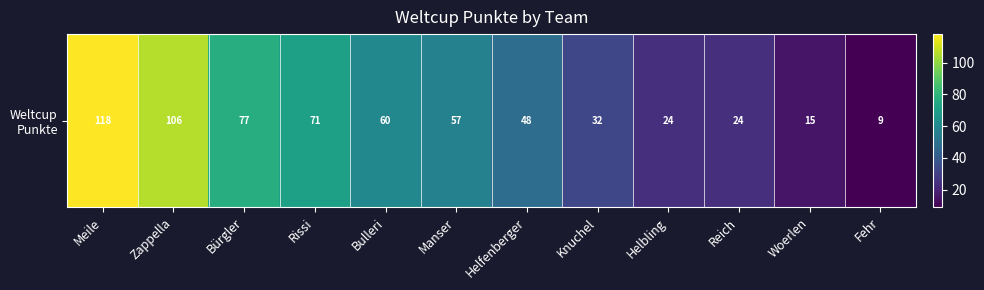

The chart shows a value of 35 at Rissi. True or false?

False